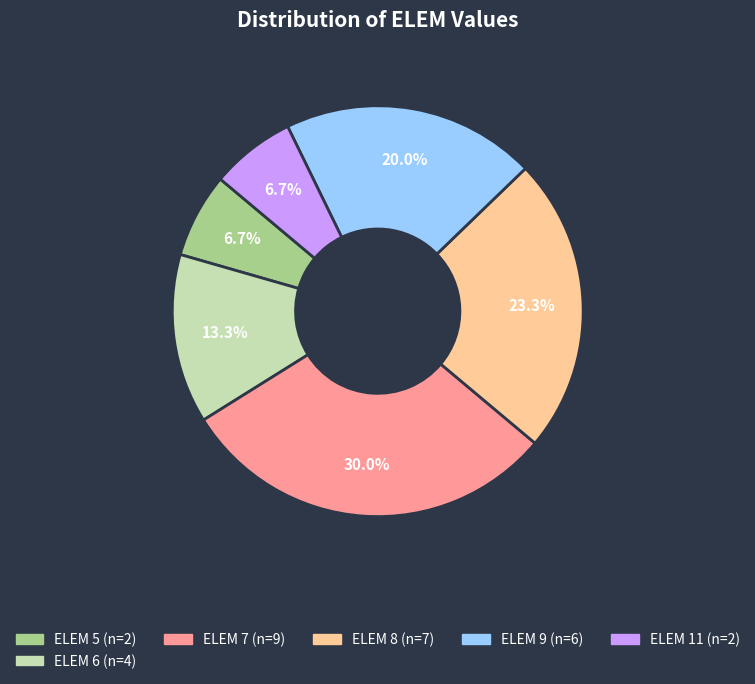

Is there a majority slice in this chart?

No